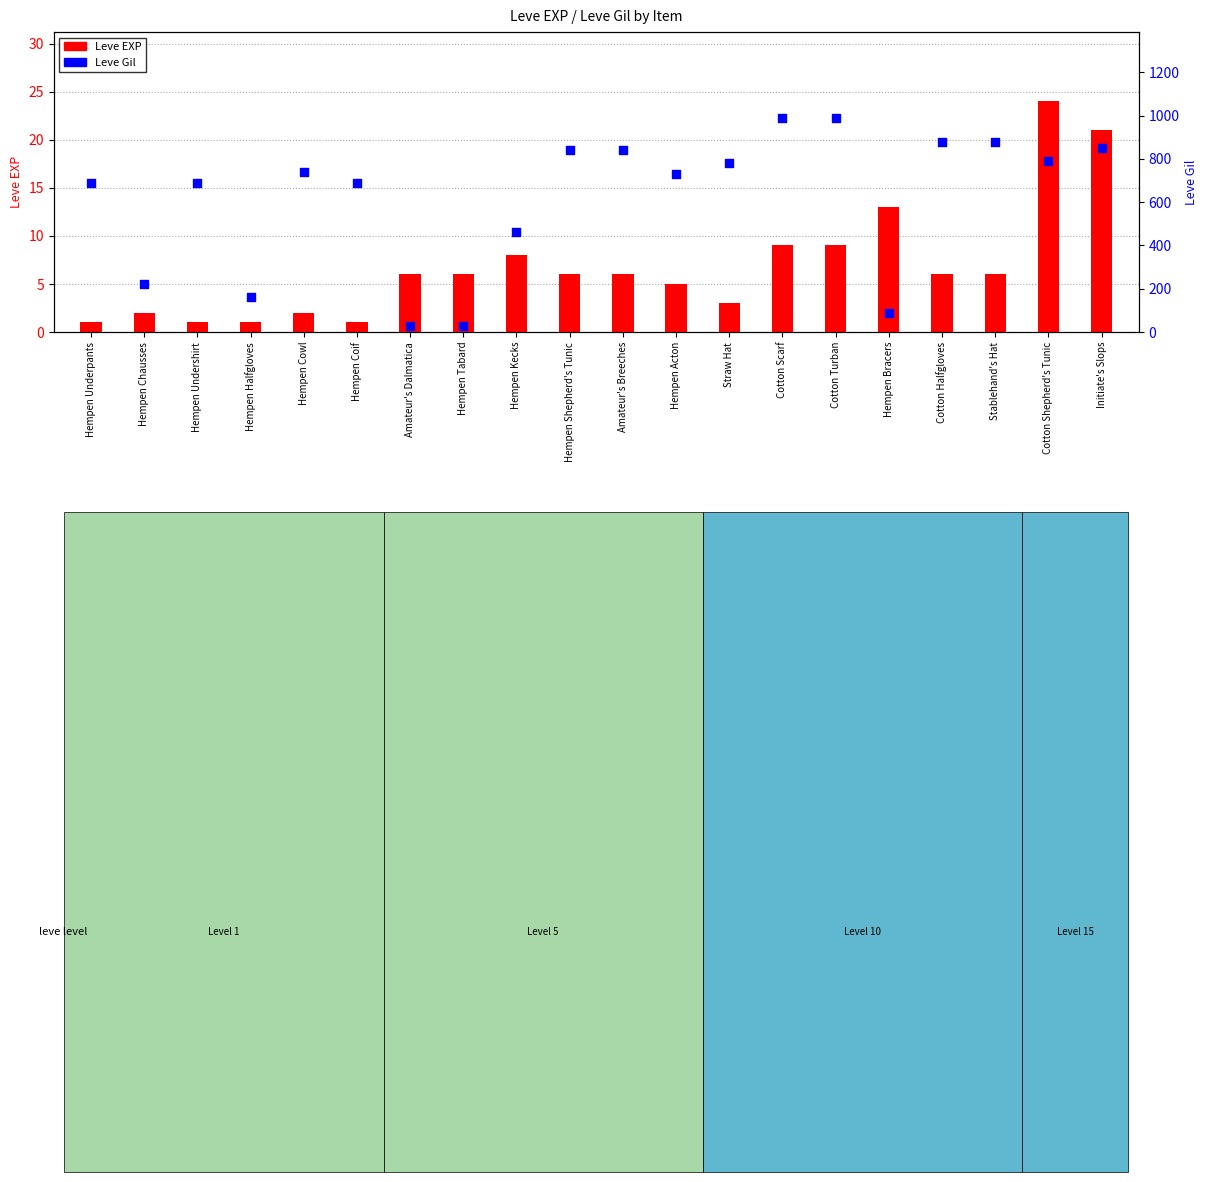

Which series has the largest Y range (max minus min)?

Leve Gil